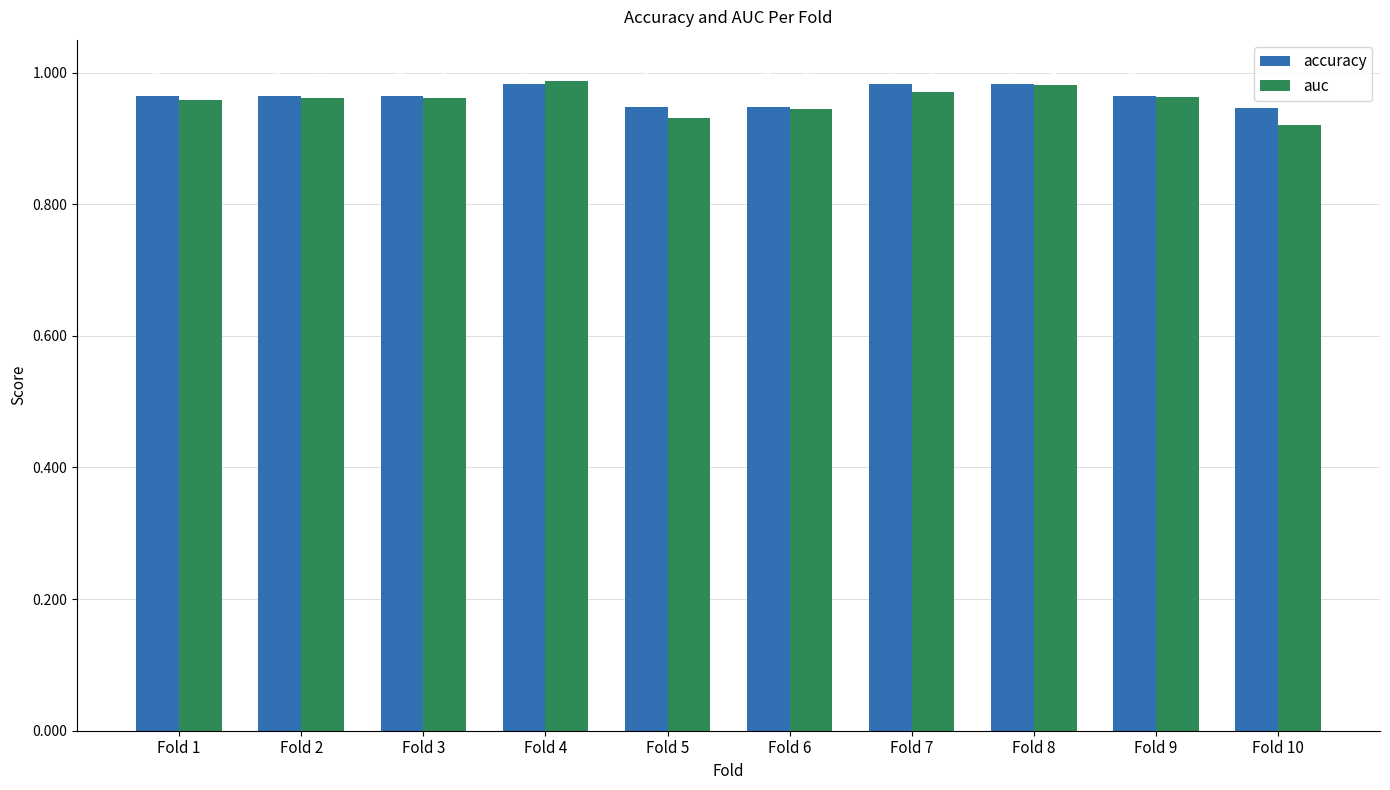

Which series changed the most between Fold 1 and Fold 4?

auc